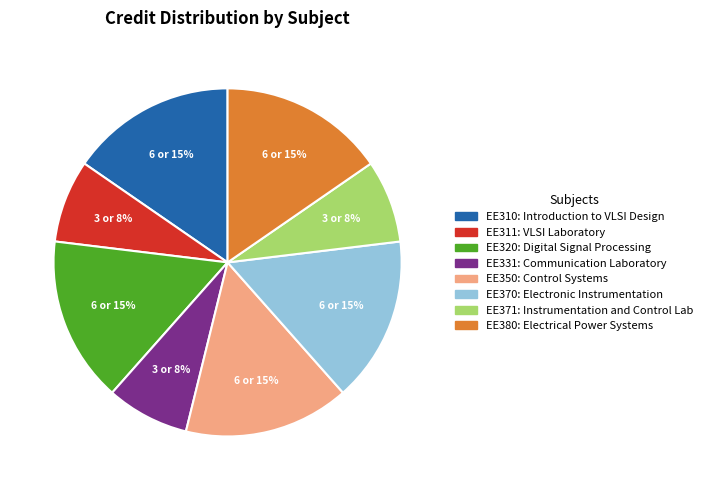

To the nearest percent, what is the average slice percentage?

12%